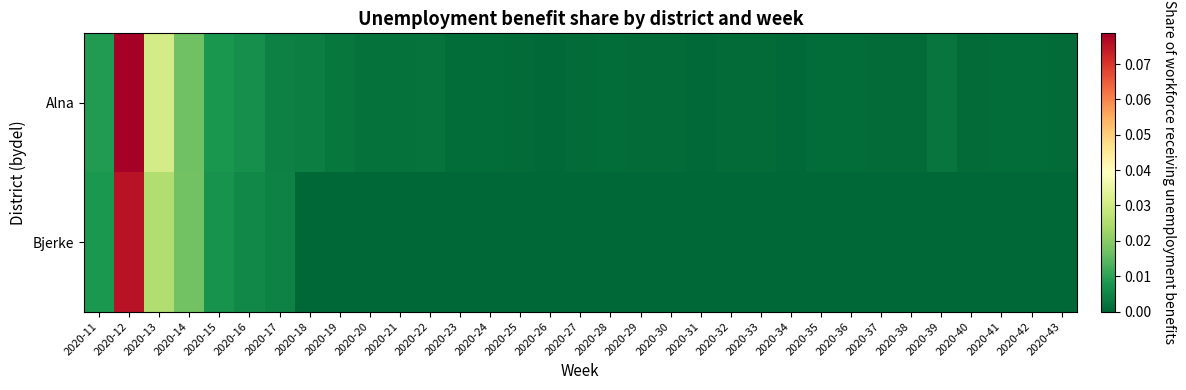

Reading left to right, list all the values displayed in this chart.

Alna: 2020-11=0.0	2020-12=0.1	2020-13=0.0	2020-14=0.0	2020-15=0.0	2020-16=0.0	2020-17=0.0	2020-18=0.0	2020-19=0.0	2020-20=0.0	2020-21=0.0	2020-22=0.0	2020-23=0.0	2020-24=0.0	2020-25=0.0	2020-26=0.0	2020-27=0.0	2020-28=0.0	2020-29=0.0	2020-30=0.0	2020-31=0.0	2020-32=0.0	2020-33=0.0	2020-34=0.0	2020-35=0.0	2020-36=0.0	2020-37=0.0	2020-38=0.0	2020-39=0.0	2020-40=0.0	2020-41=0.0	2020-42=0.0	2020-43=0.0
Bjerke: 2020-11=0.0	2020-12=0.1	2020-13=0.0	2020-14=0.0	2020-15=0.0	2020-16=0.0	2020-17=0.0	2020-18=0.0	2020-19=0.0	2020-20=0.0	2020-21=0.0	2020-22=0.0	2020-23=0.0	2020-24=0.0	2020-25=0.0	2020-26=0.0	2020-27=0.0	2020-28=0.0	2020-29=0.0	2020-30=0.0	2020-31=0.0	2020-32=0.0	2020-33=0.0	2020-34=0.0	2020-35=0.0	2020-36=0.0	2020-37=0.0	2020-38=0.0	2020-39=0.0	2020-40=0.0	2020-41=0.0	2020-42=0.0	2020-43=0.0